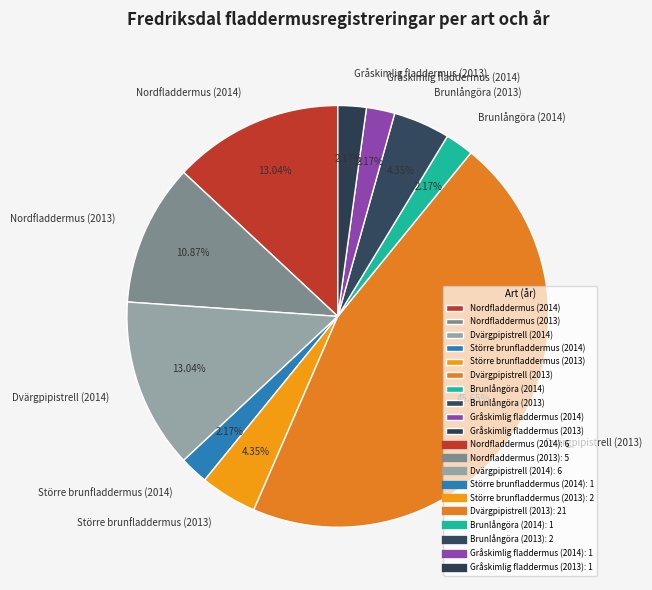

Does Större brunfladdermus (2014) represent more than half of the total?

No